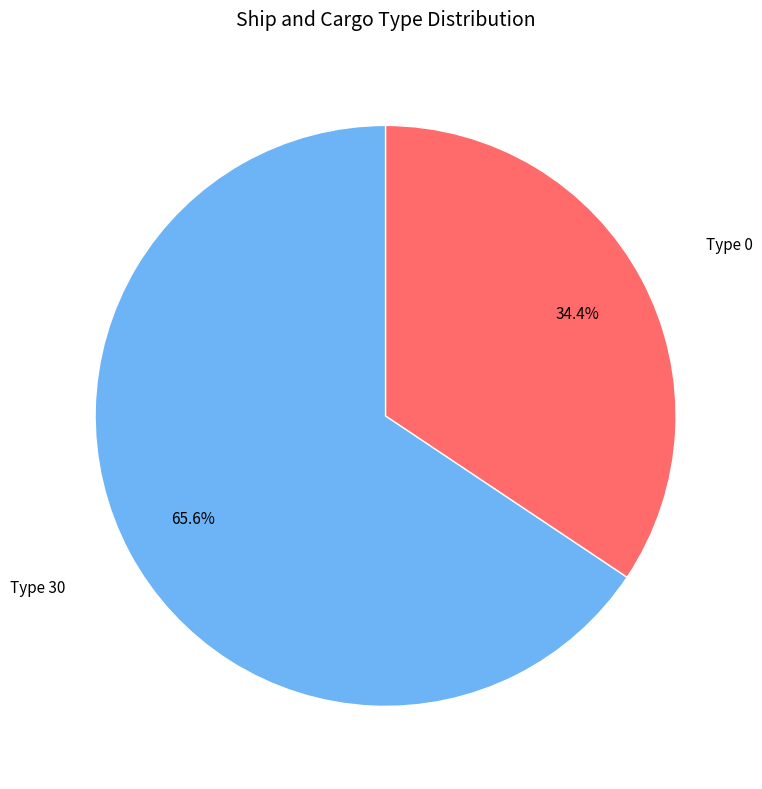

Which slice represents more than half of the pie?

Type 30